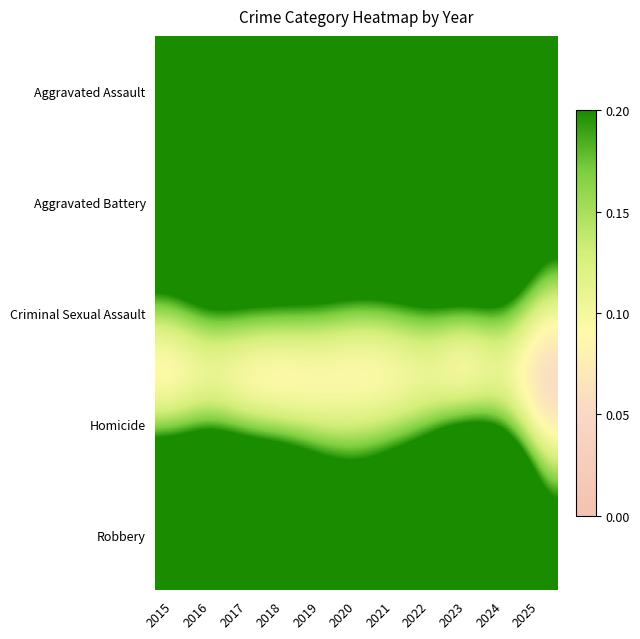

At which category is the sum across all series the highest?

2023